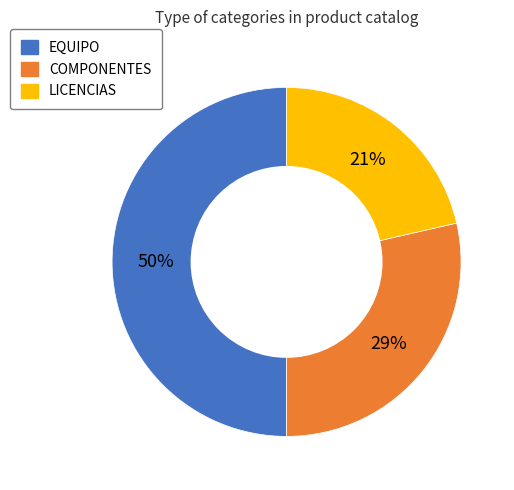

Which has a higher value, COMPONENTES or LICENCIAS?

COMPONENTES